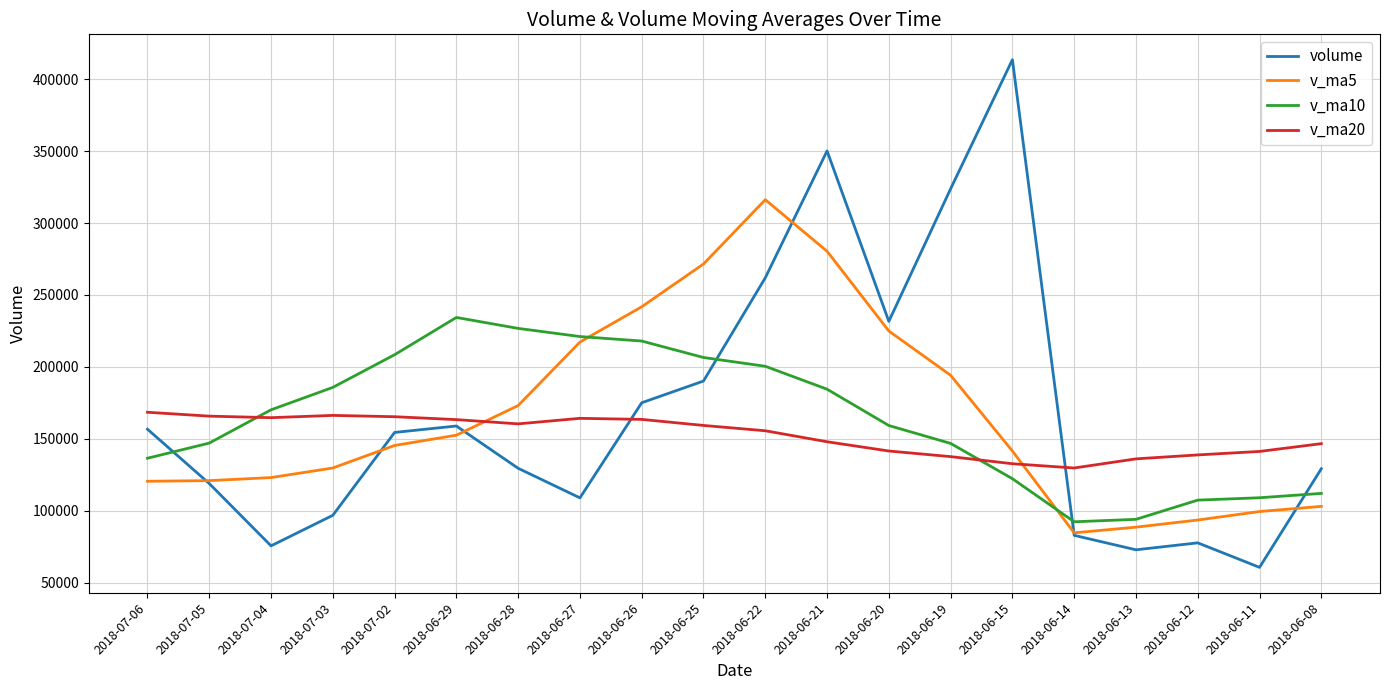

At which label does v_ma5 reach its peak?

2018-06-22